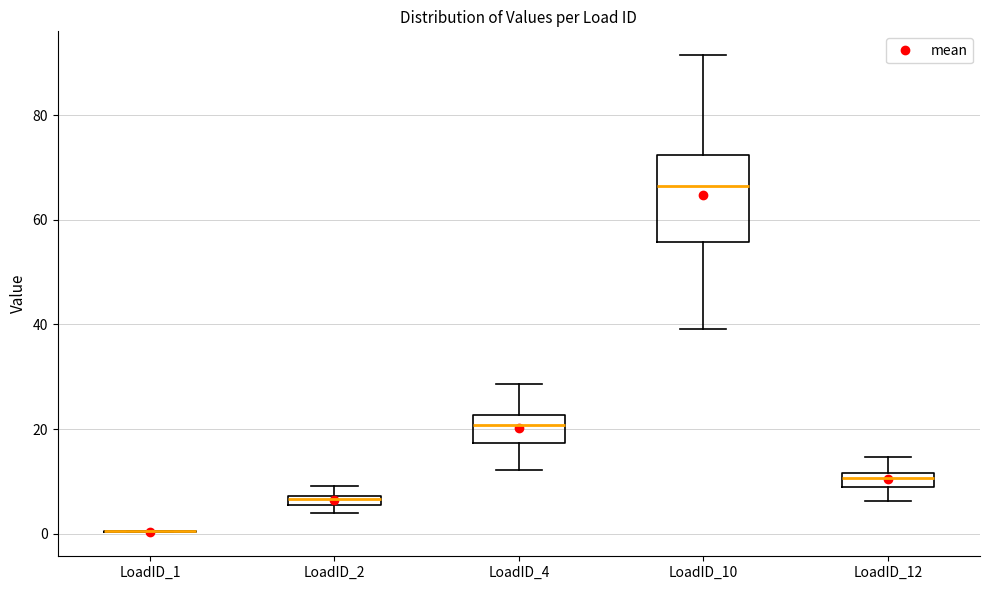

Which box is the tallest, from its lower edge to its upper edge?

LoadID_10